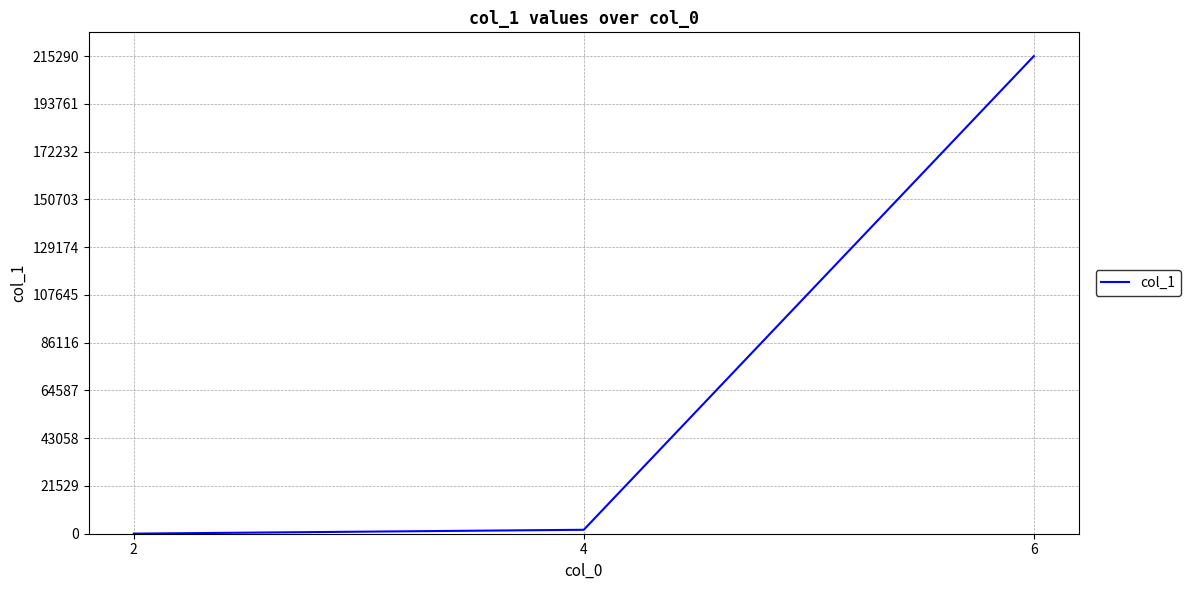

Reading right to left, transcribe all the data shown in this chart.

215290	1776	42